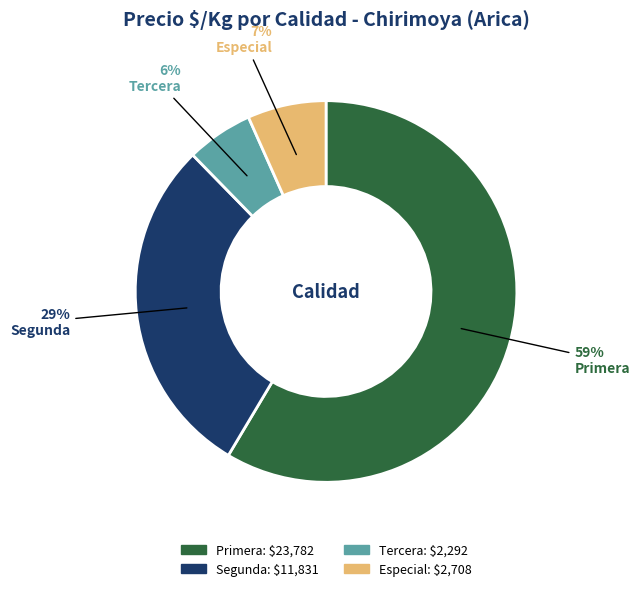

Which category has the smallest portion of the pie?

Tercera